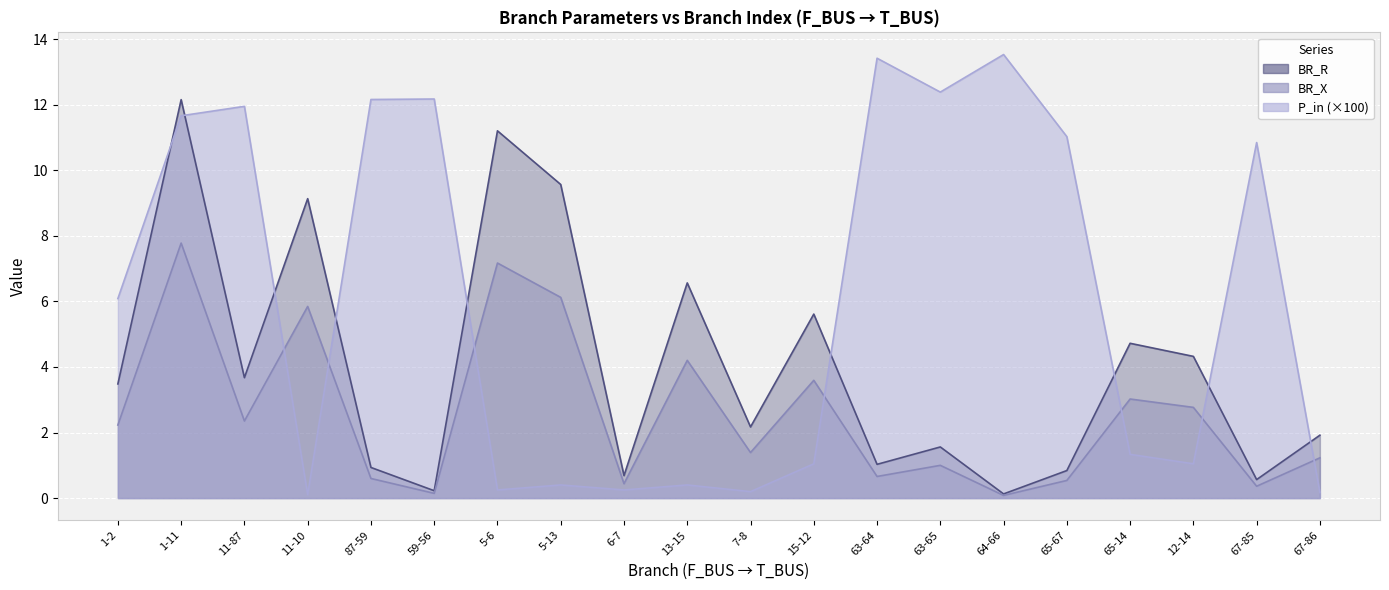

What is the label of the 8th point from the left?

5-13